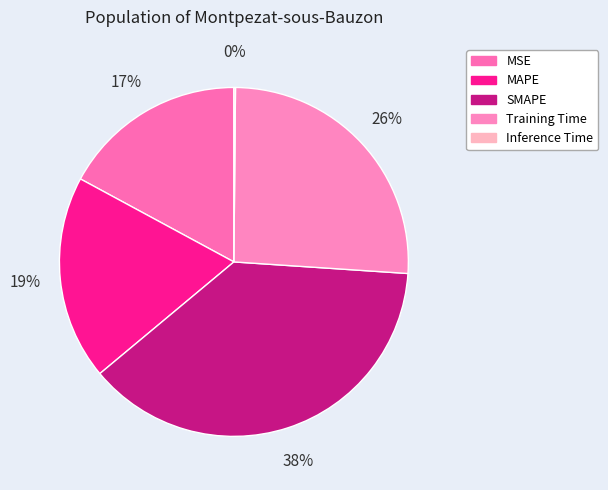

To the nearest percent, what is the difference between the MAPE and SMAPE slice percentages?

19%